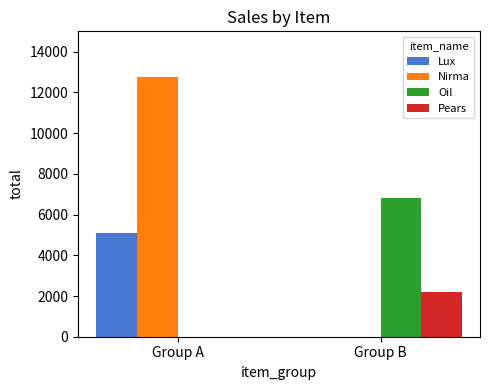

What is the highest value of the Nirma series?

12760